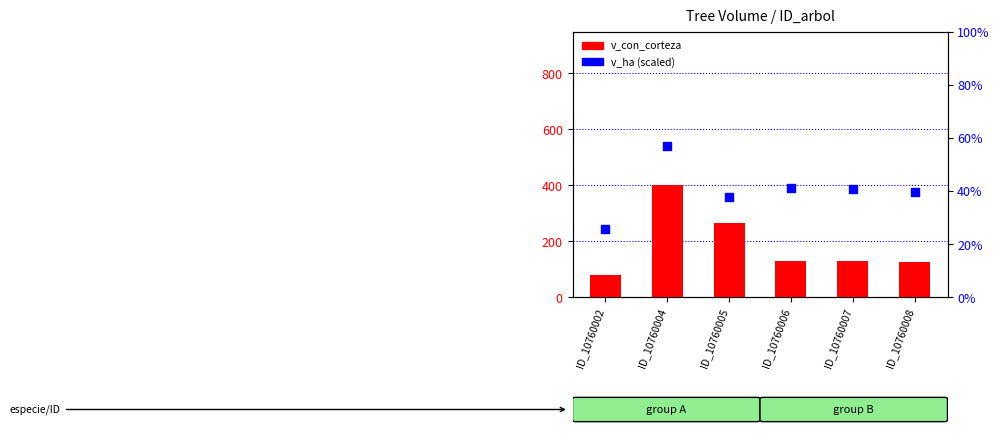

Which series has the largest Y range (max minus min)?

v_con_corteza